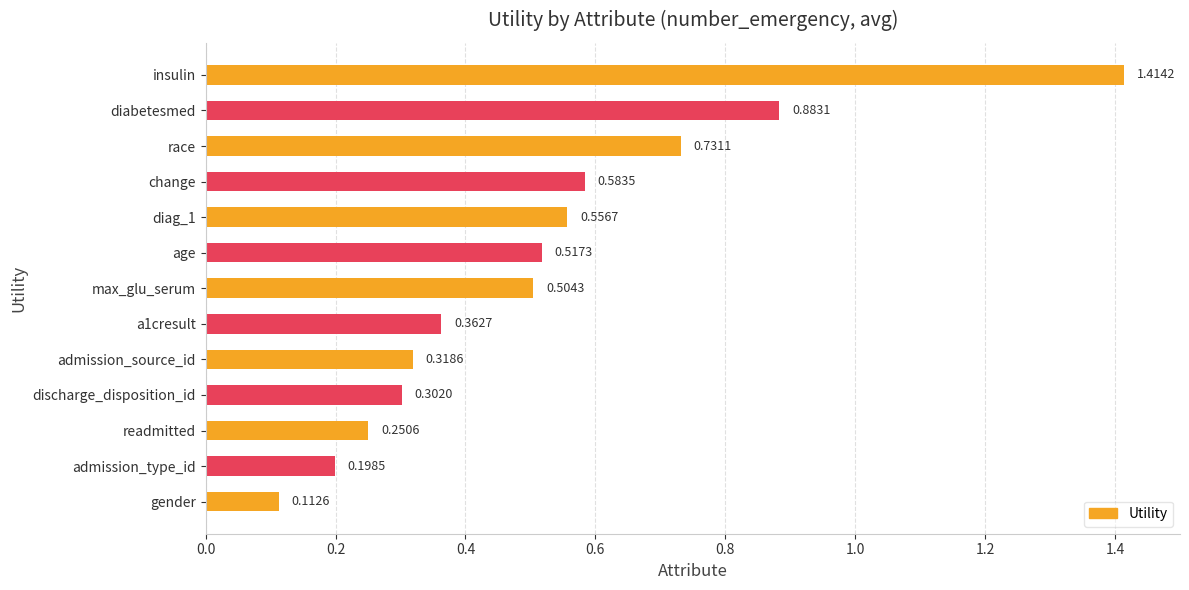

Which label corresponds to the smallest value in the chart?

gender